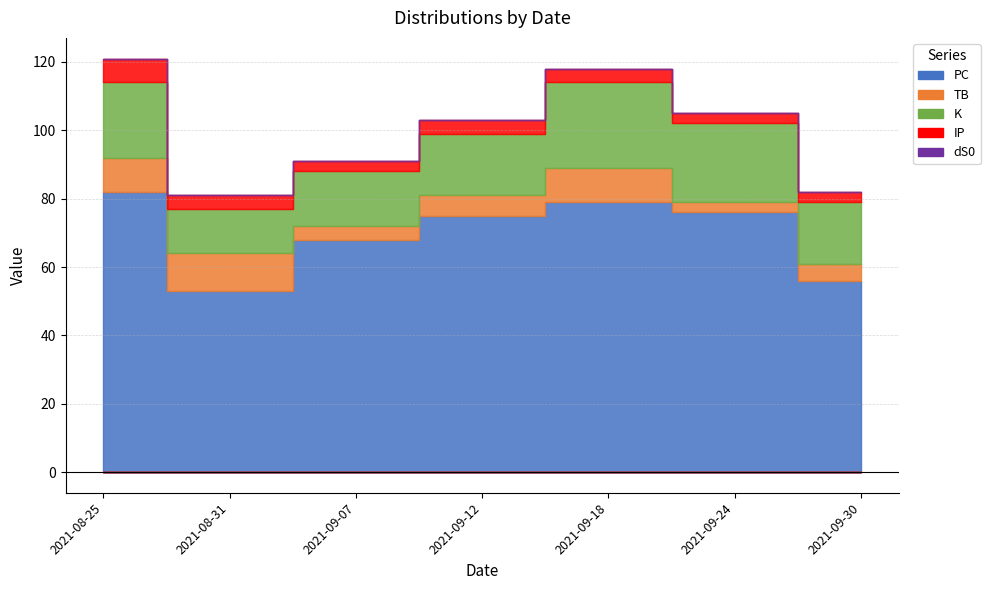

Does the chart display data point markers on the line(s)?

No